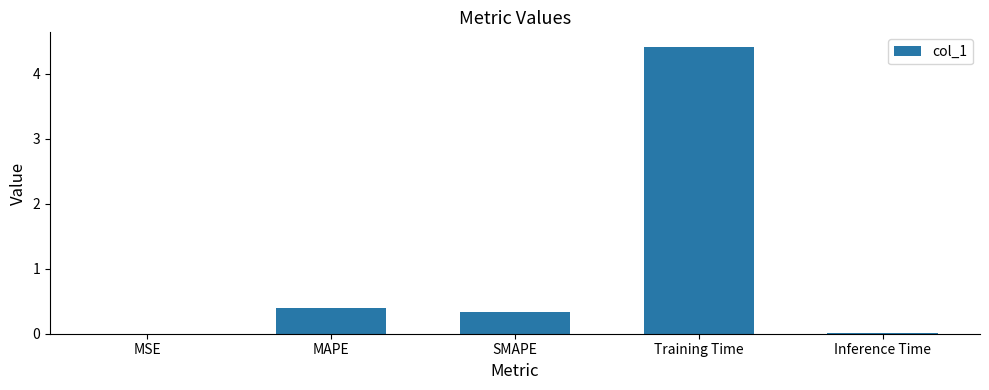

What is the approximate value at MAPE?

0.4